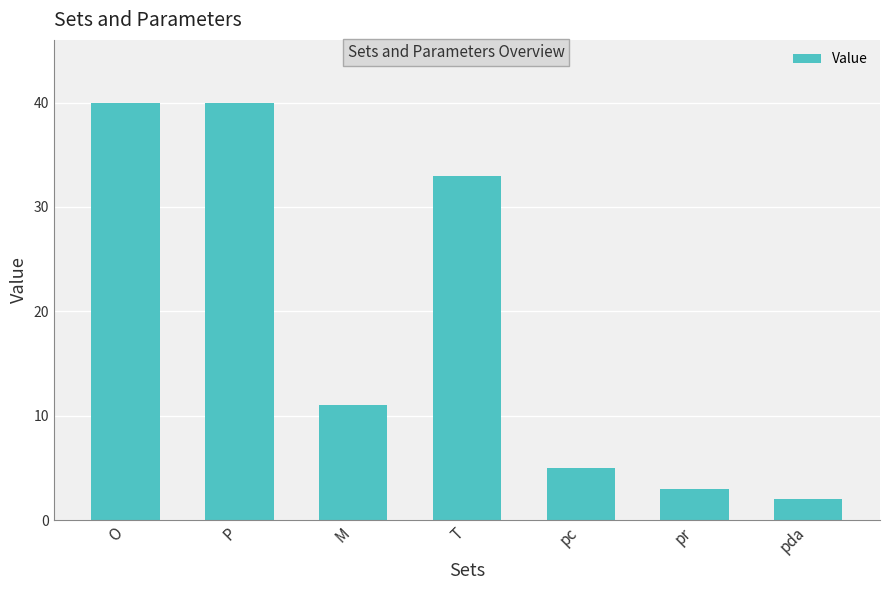

What is the greatest value displayed?

40